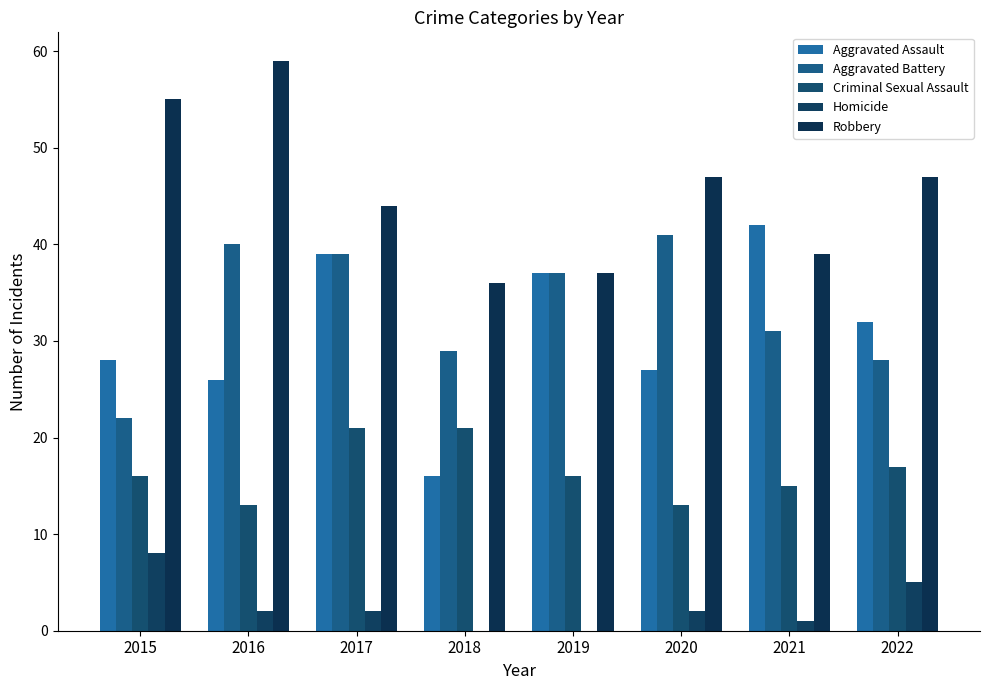

Which label corresponds to the largest value in the chart?

2016